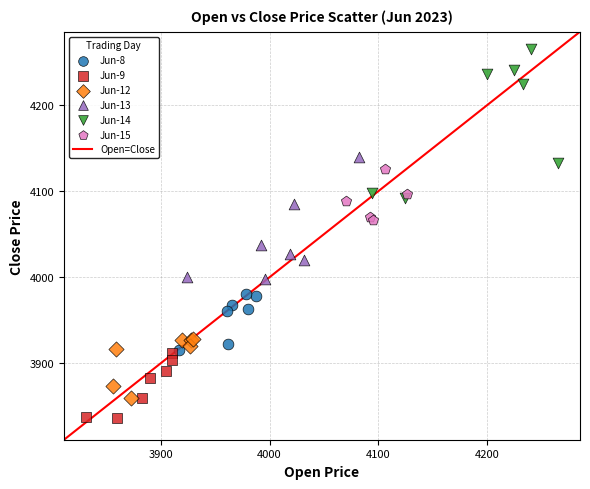

Which series reaches the maximum Y coordinate?

Jun-14